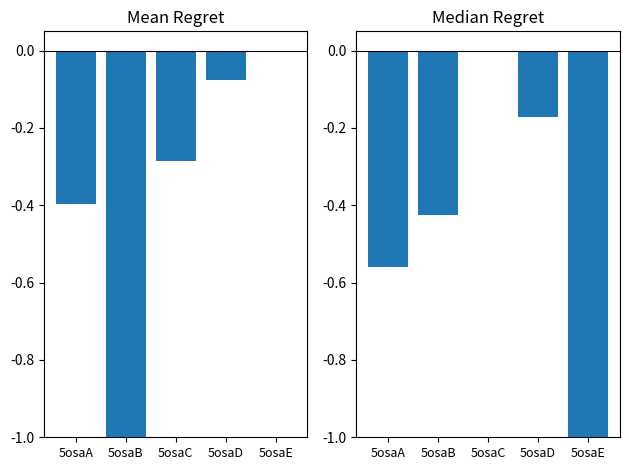

Which has a higher value, 5osaA or 5osaB?

5osaA